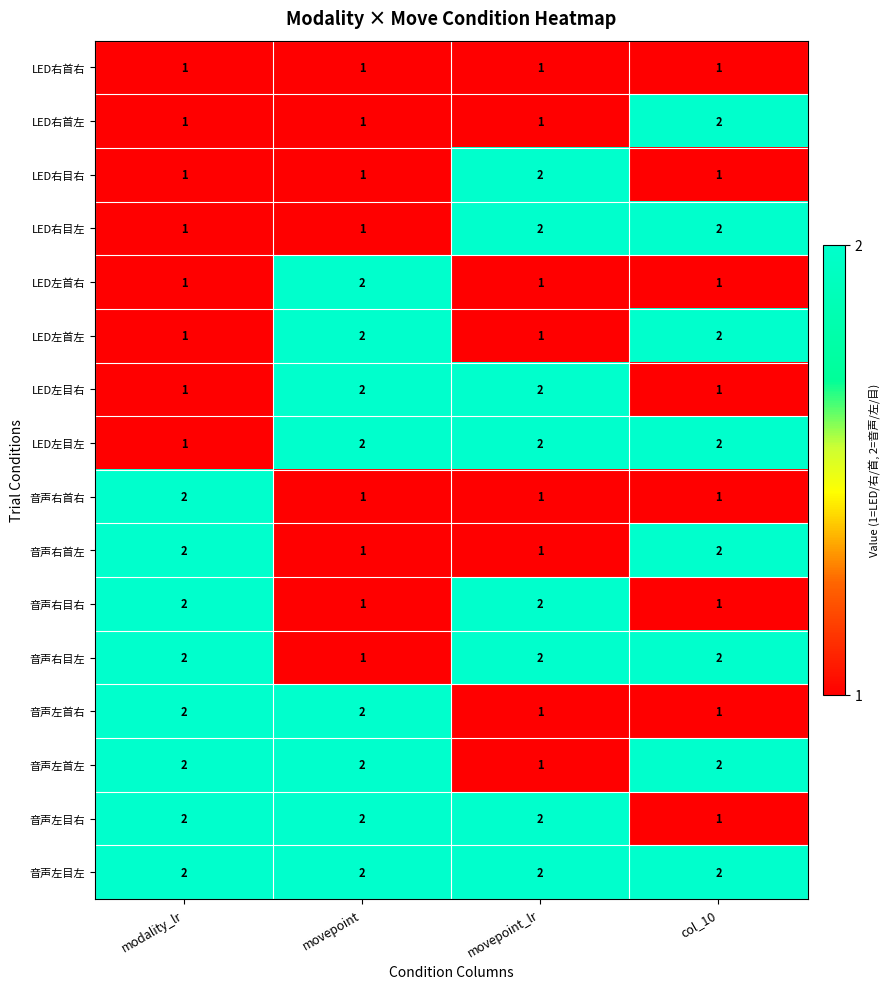

True or false: LED右目右 has a value of 0 at modality_lr.

False